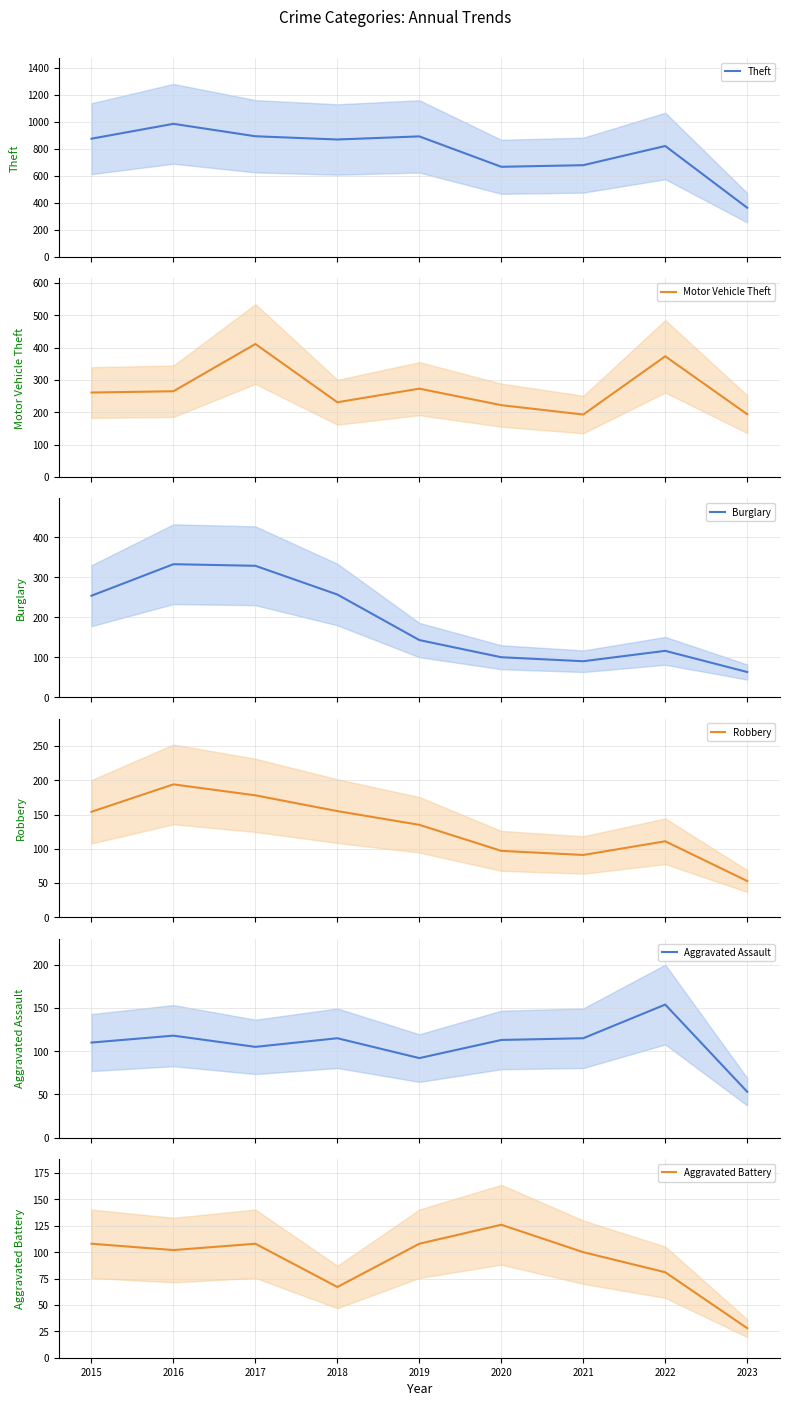

What are all the series names shown in the legend?

Theft, Motor Vehicle Theft, Burglary, Robbery, Aggravated Assault, Aggravated Battery